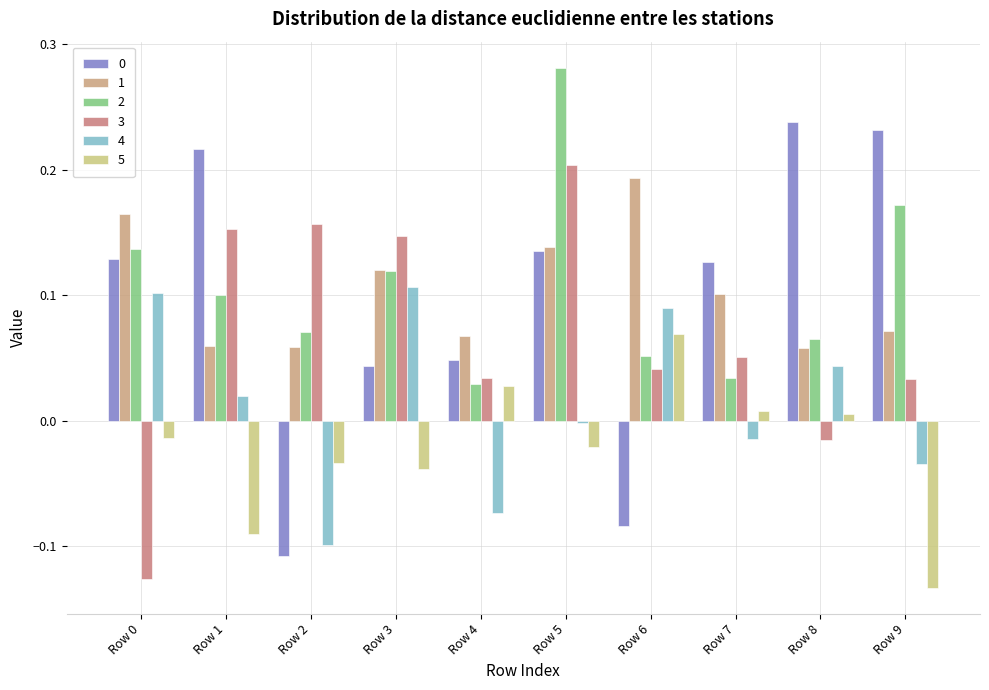

What is the value of the 0 bar at the 9th from the left?

0.2